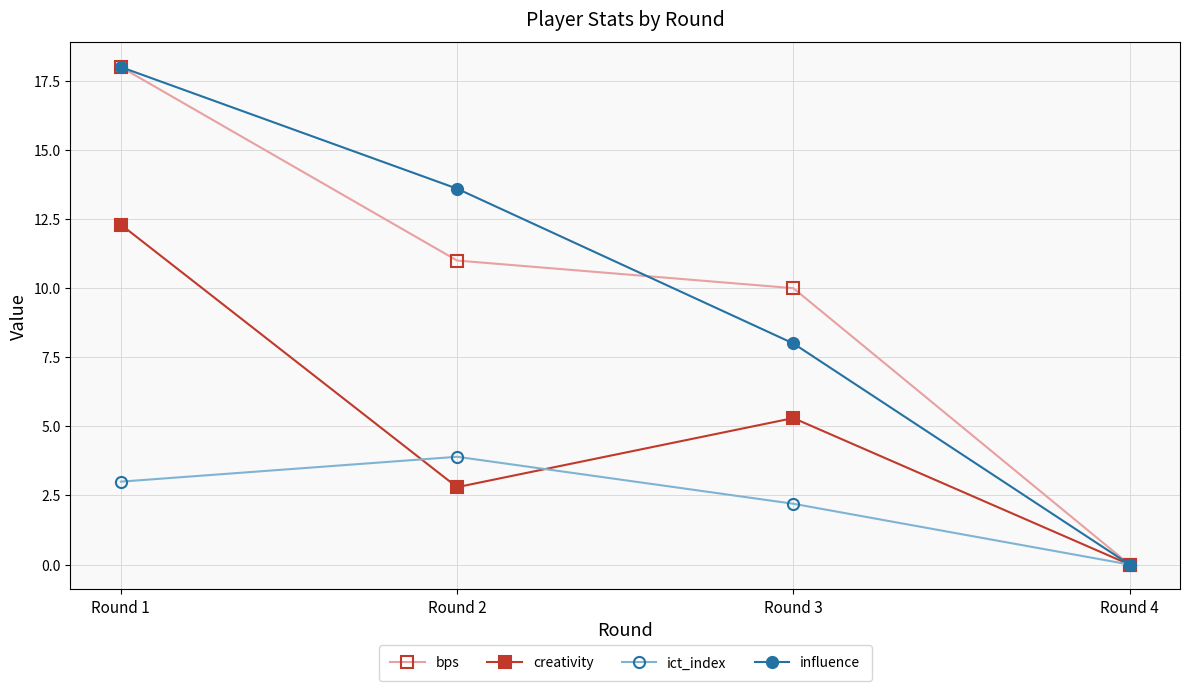

What is the difference between the second highest and second lowest values in the bps series?

1.0